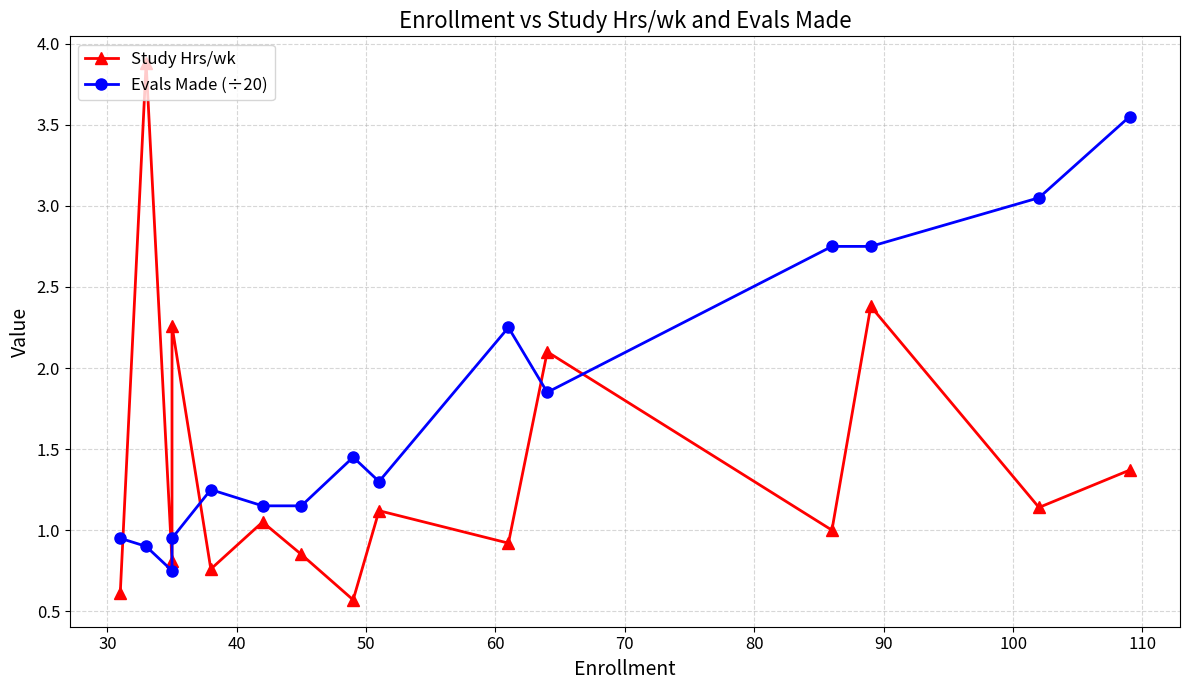

What is the smallest value displayed?

0.6